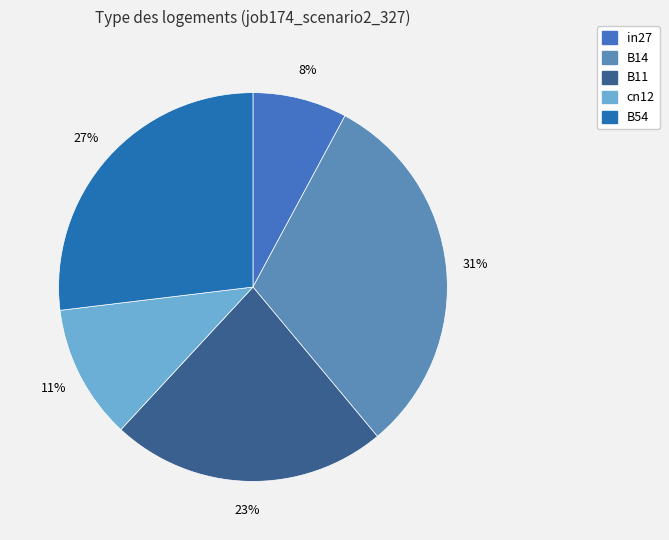

What portion of the pie excludes cn12?

88.8%